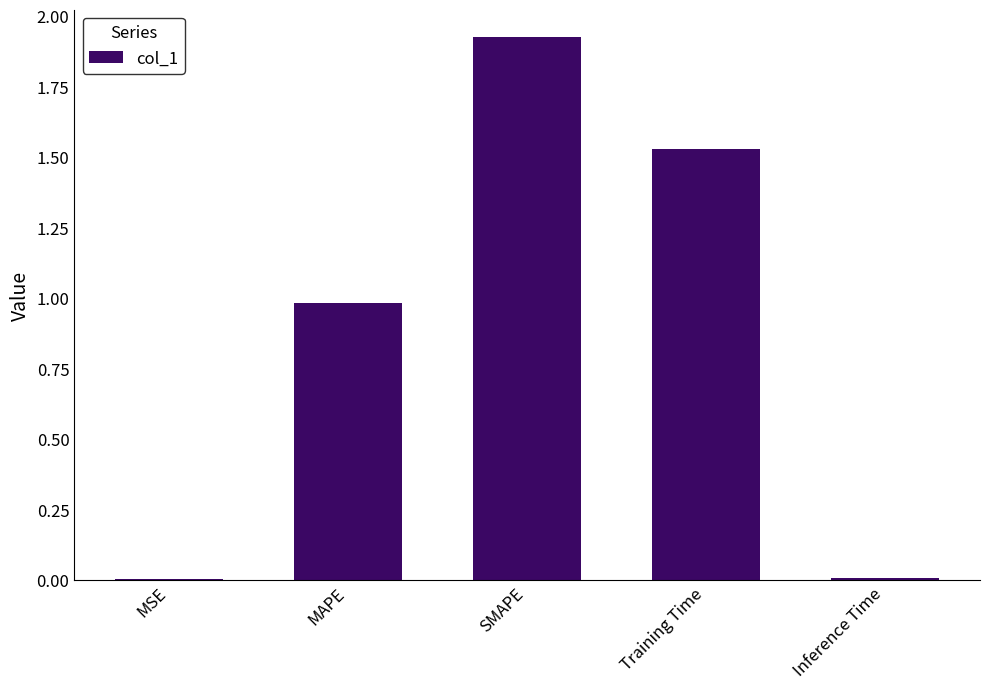

Between Inference Time and MAPE, which is larger?

MAPE